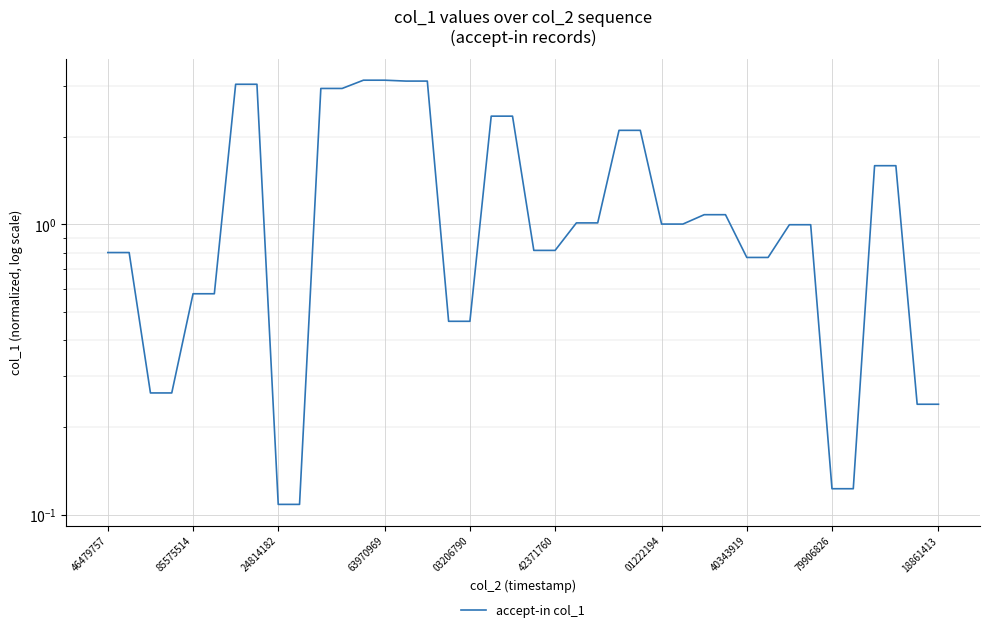

Is this an area chart (filled region under the line)?

No